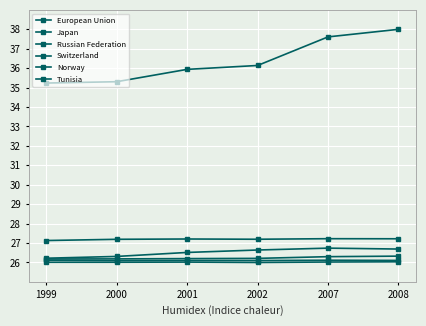

What is the difference between the Russian Federation values at 2000 and 2001?

0.2